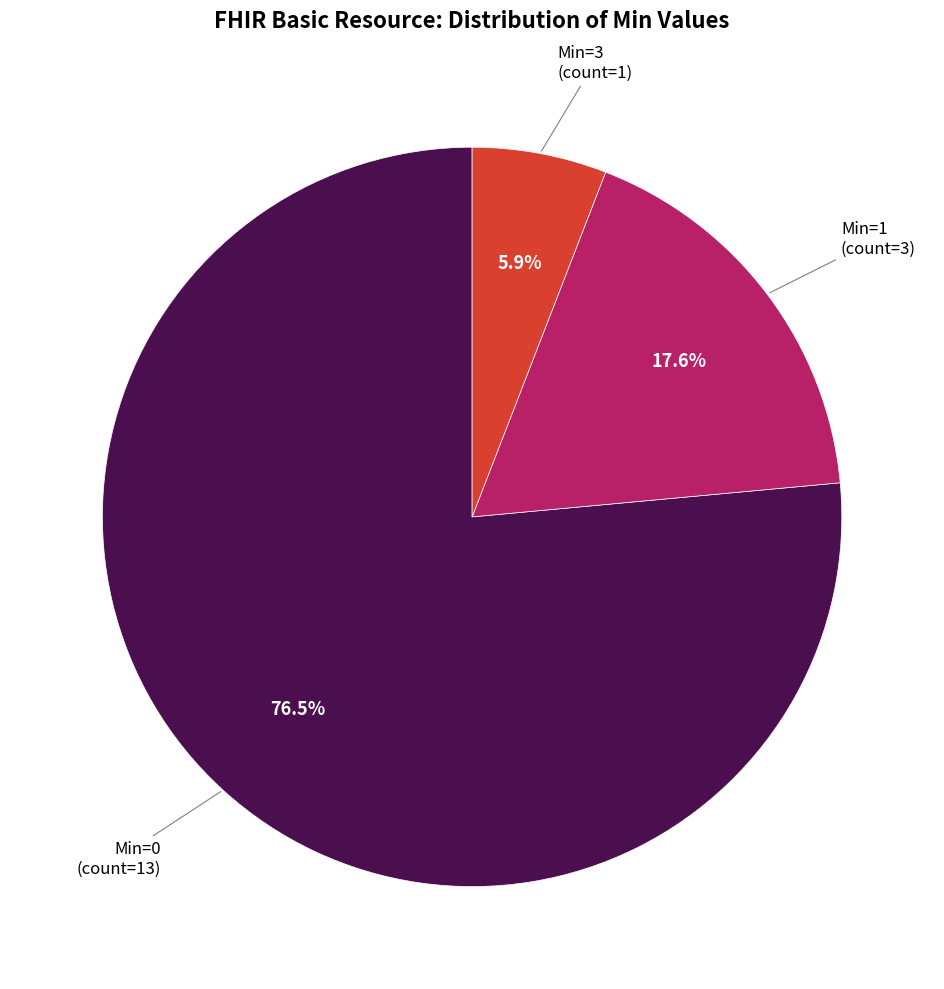

How many slices are in this pie chart?

3